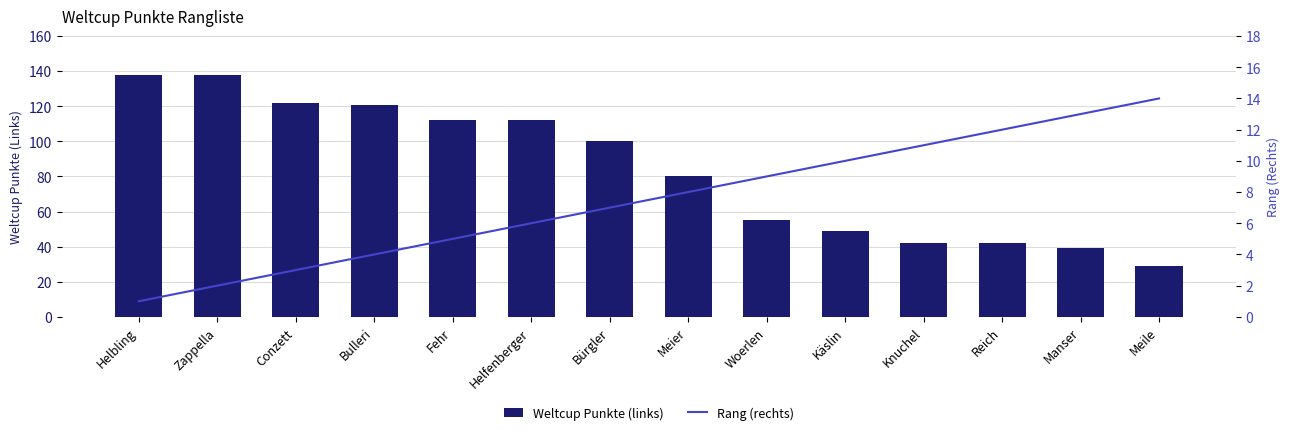

At which category is the sum across all series the highest?

Zappella